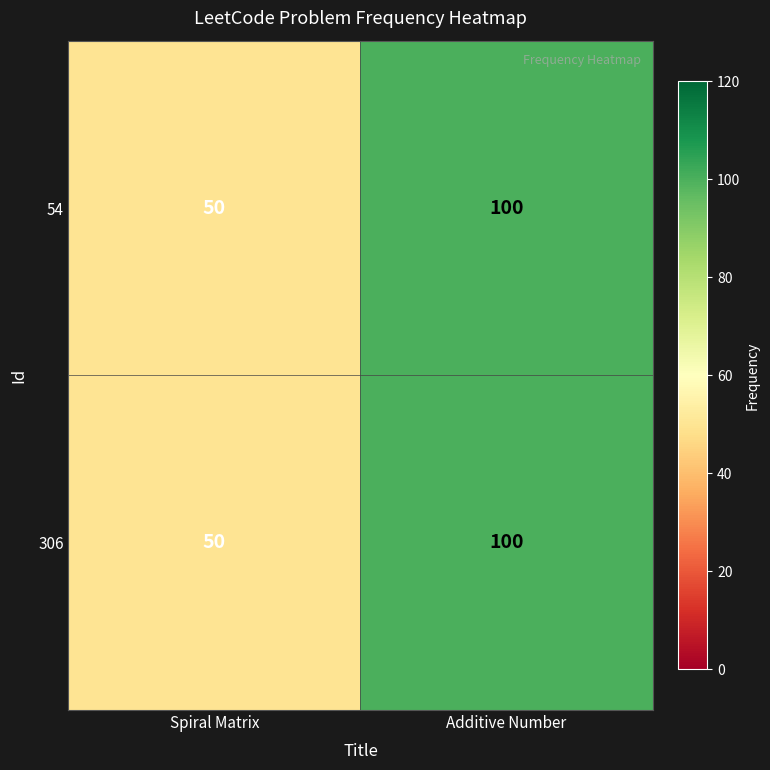

Reading right to left, extract all data points from this chart.

54: Additive Number=100	Spiral Matrix=50
306: Additive Number=100	Spiral Matrix=50